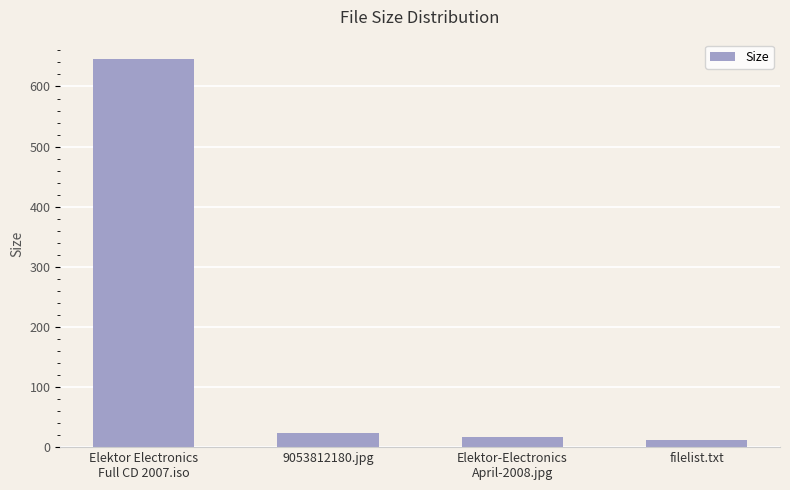

What is the greatest value displayed?

645.6